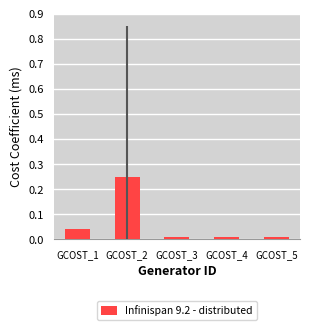

What is the sum of all values?

0.3